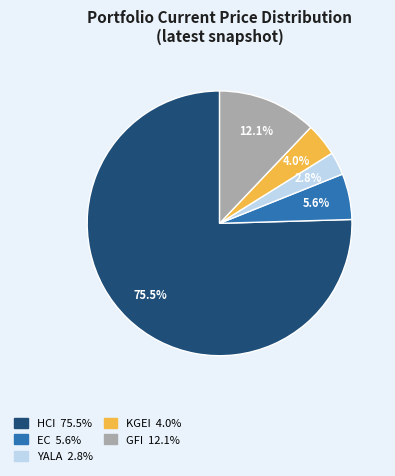

Which category has the biggest portion of the pie?

HCI